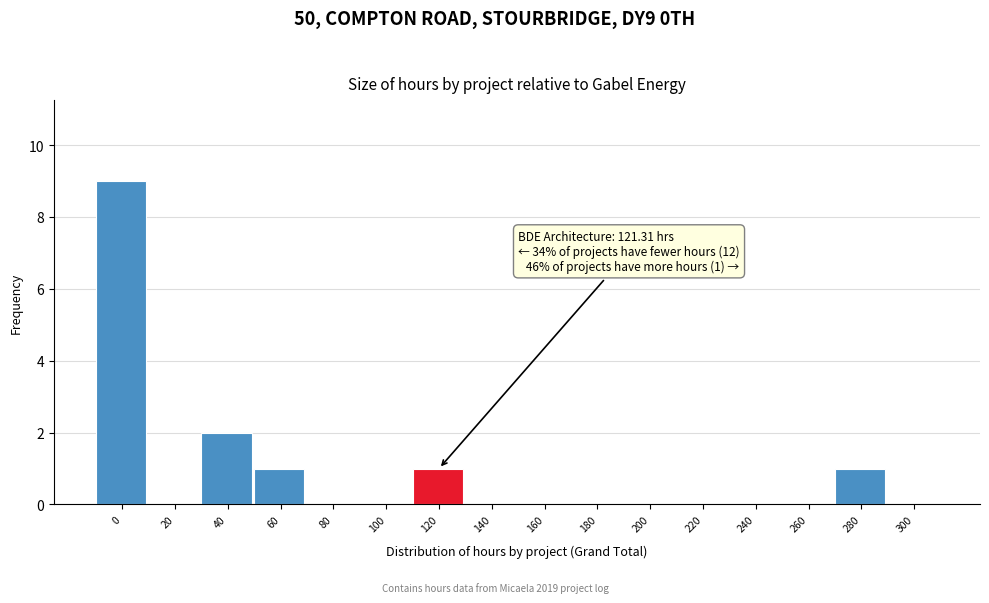

Reading right to left, what are all the values shown in this chart?

300=0	280=1	260=0	240=0	220=0	200=0	180=0	160=0	140=0	120=1	100=0	80=0	60=1	40=2	20=0	0=9